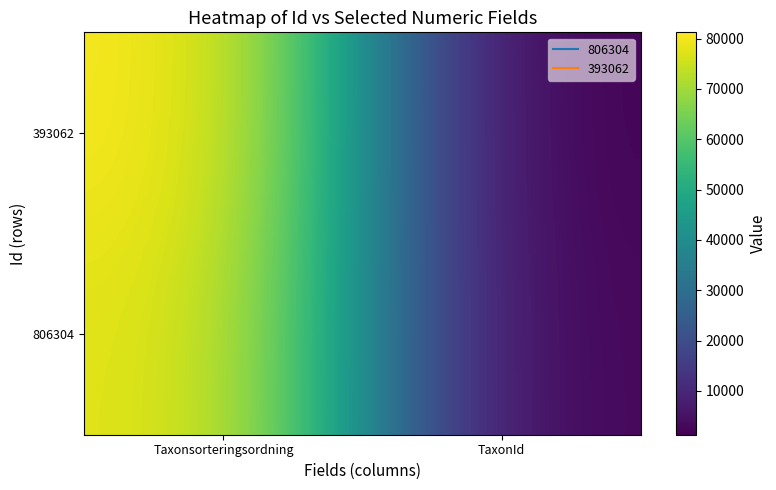

Reading left to right, extract all data points from this chart.

806304: Taxonsorteringsordning=78569	TaxonId=2081
393062: Taxonsorteringsordning=81235	TaxonId=1312